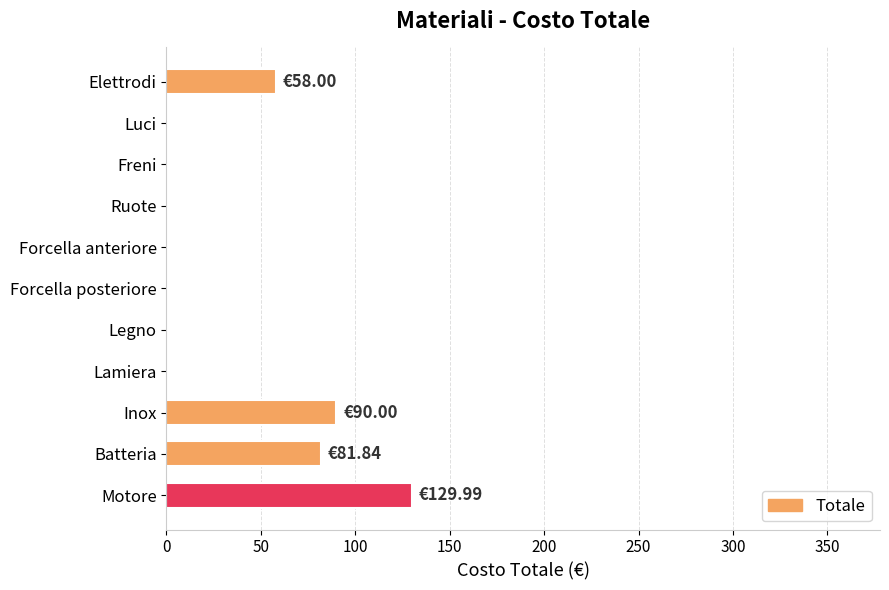

Which category has the highest value across all series?

Motore